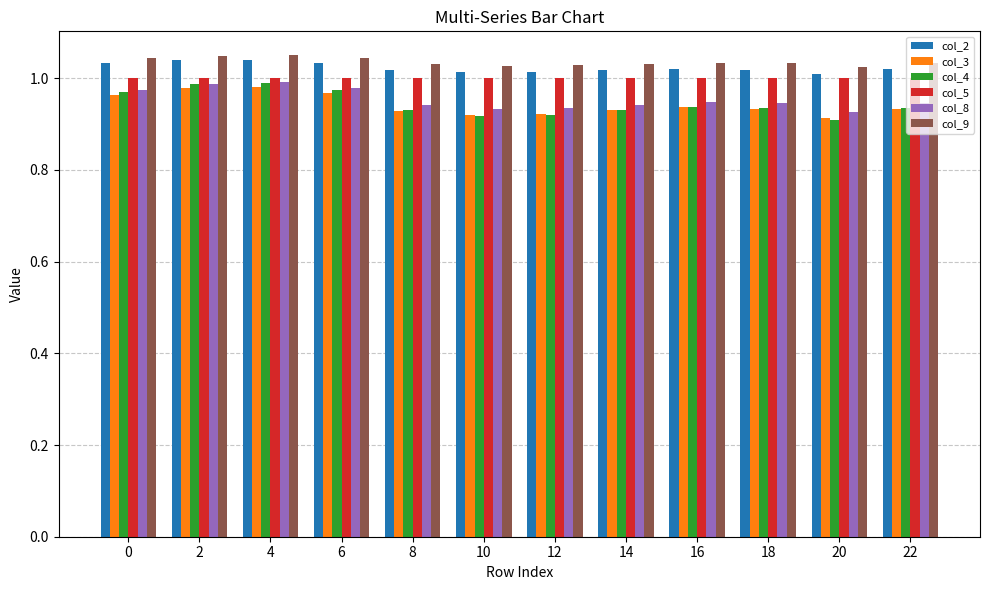

The col_8 series shows 0.9 at 14. True or false?

True